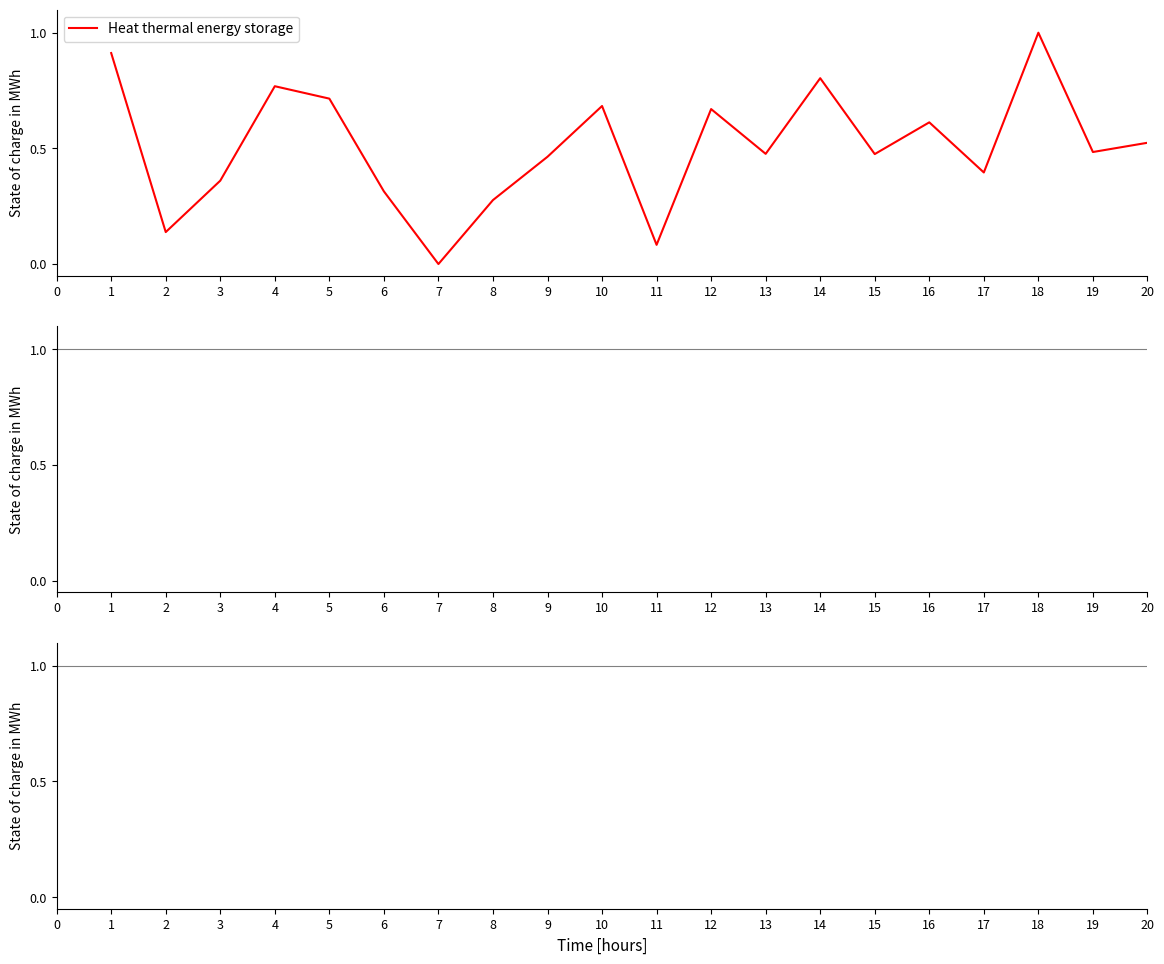

Which label corresponds to the smallest value in the chart?

7